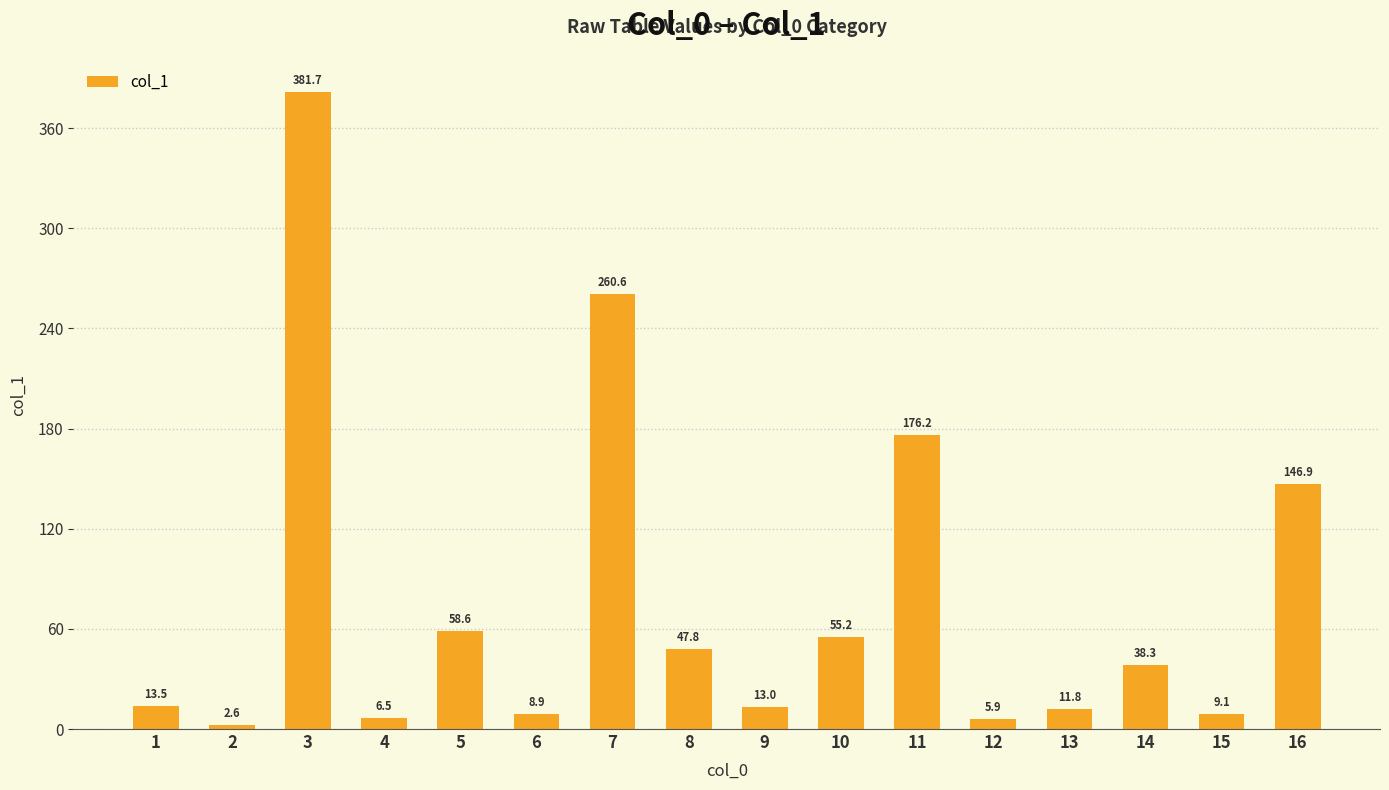

What is the sum of the values at 6 and 5?

67.5